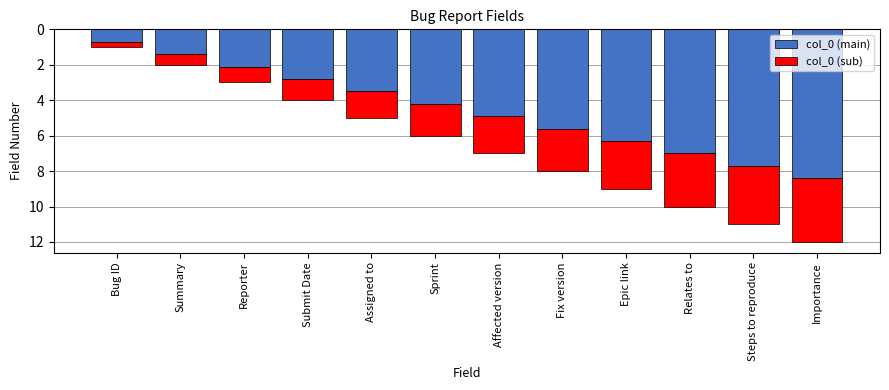

Rank the categories by col_0 (main) value from highest to lowest.

Importance, Steps to reproduce, Relates to, Epic link, Fix version, Affected version, Sprint, Assigned to, Submit Date, Reporter, Summary, Bug ID